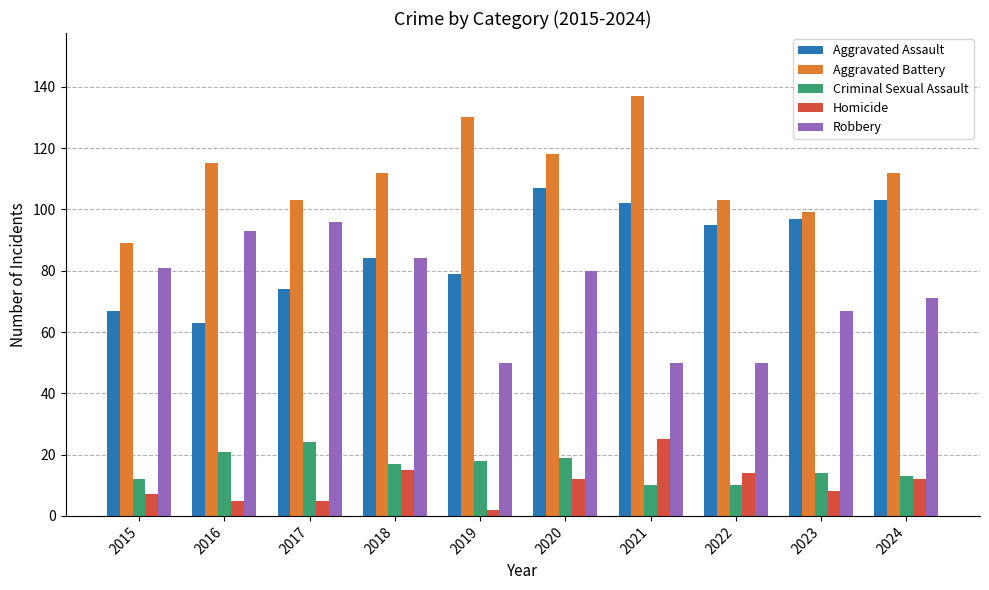

How many categories are shown in the chart?

10